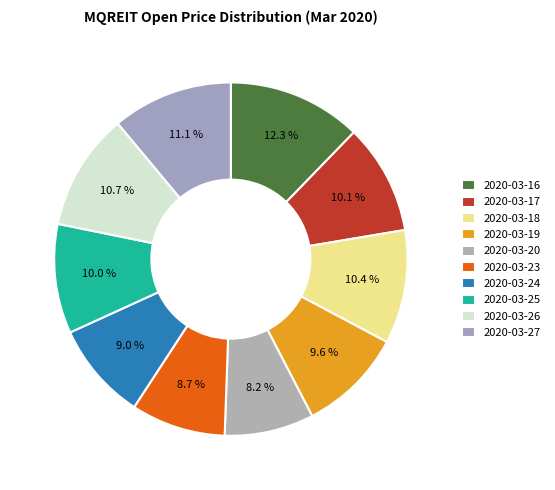

The 2020-03-24 slice represents 9% of the pie. True or false?

True